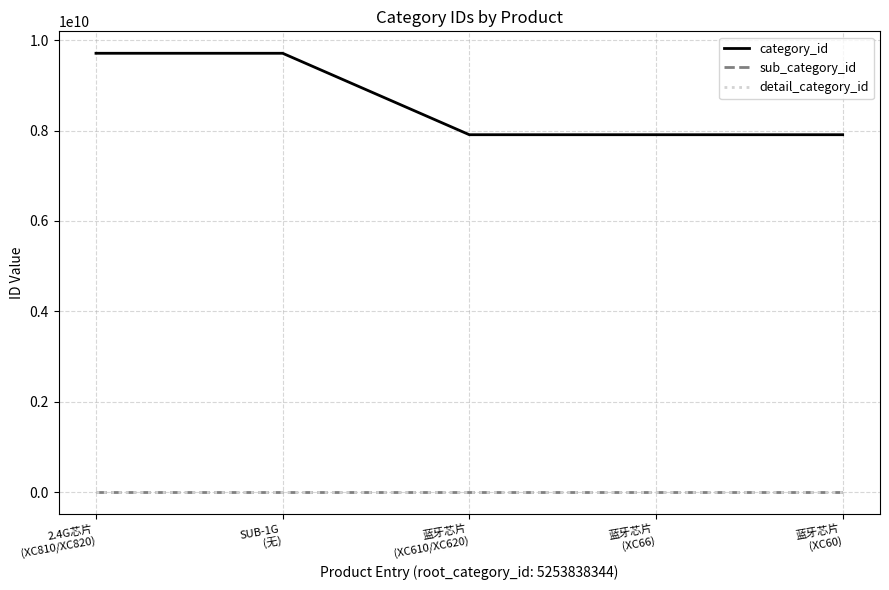

Is this an area chart (filled region under the line)?

No